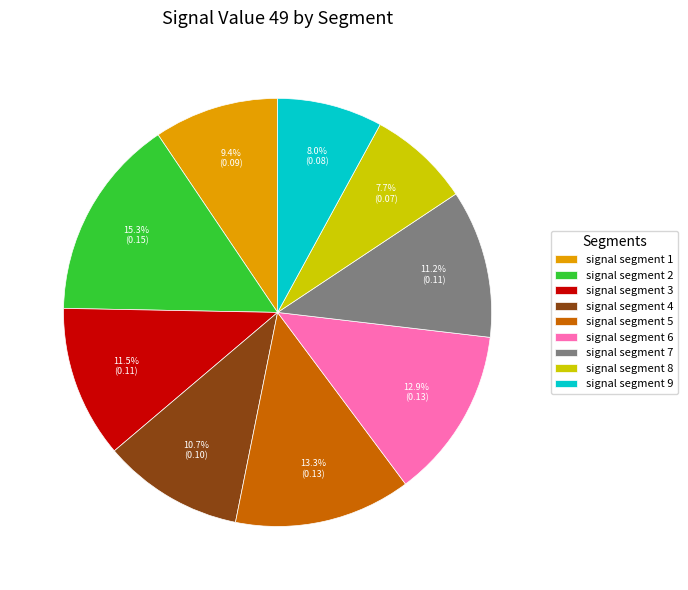

True or false: signal segment 8 accounts for 1% of the total.

False